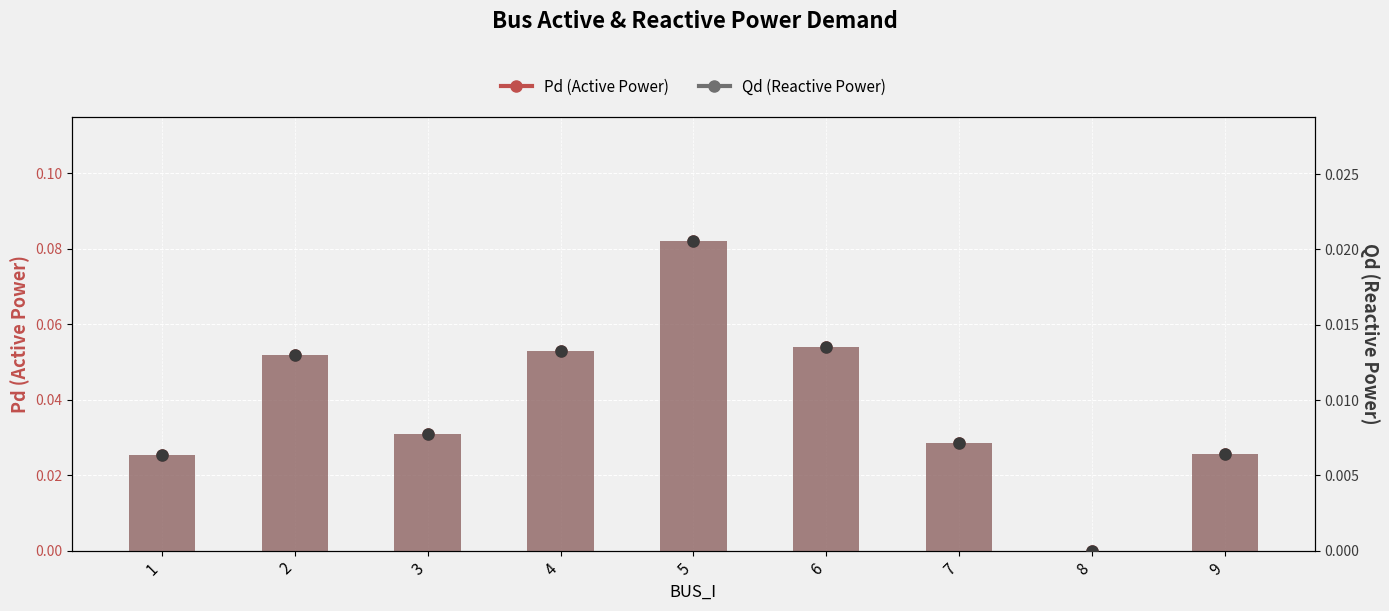

Are the bars grouped side by side (vs. stacked)?

Yes